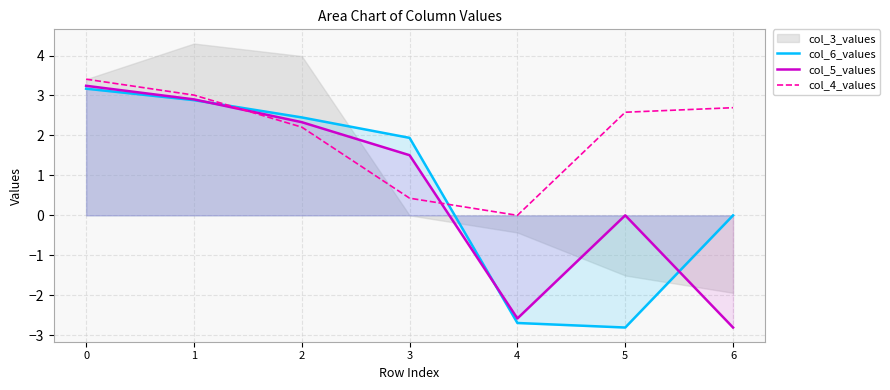

True or false: col_6_values has a value of -2.7 at 4.

True